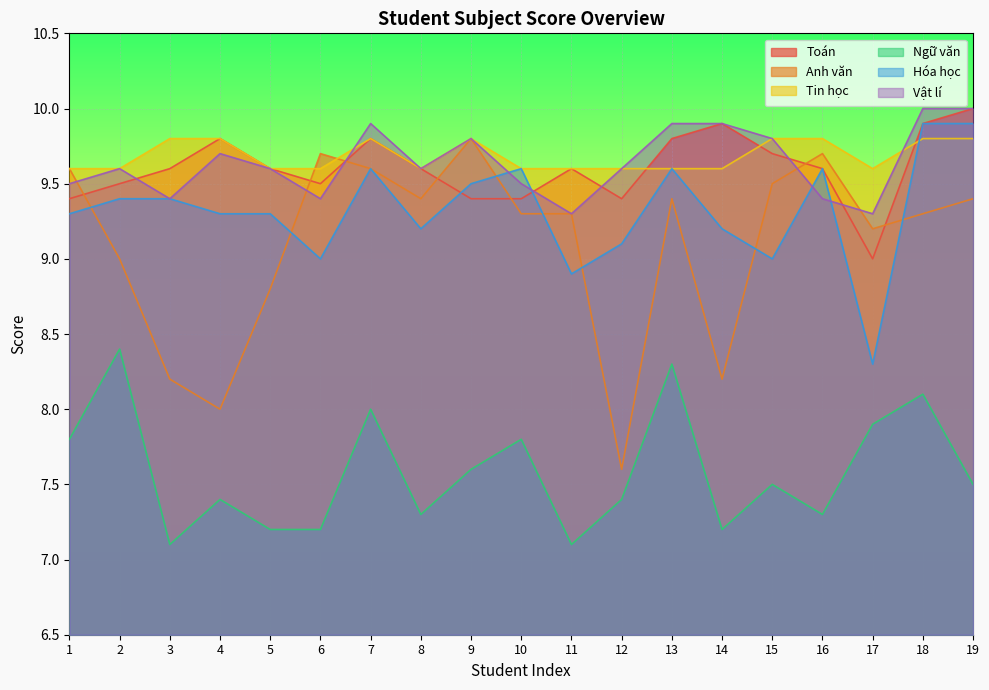

Which series has the widest spread of values?

Anh văn